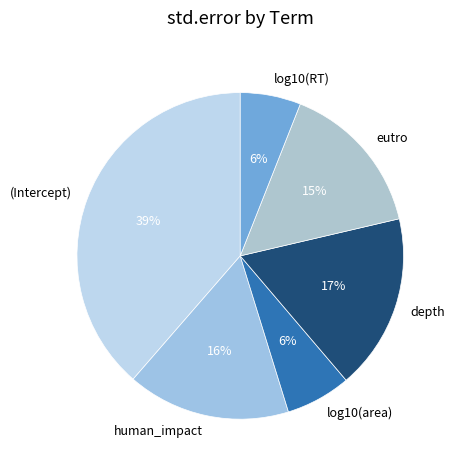

To the nearest percent, what is the difference between the depth and eutro slice percentages?

2%